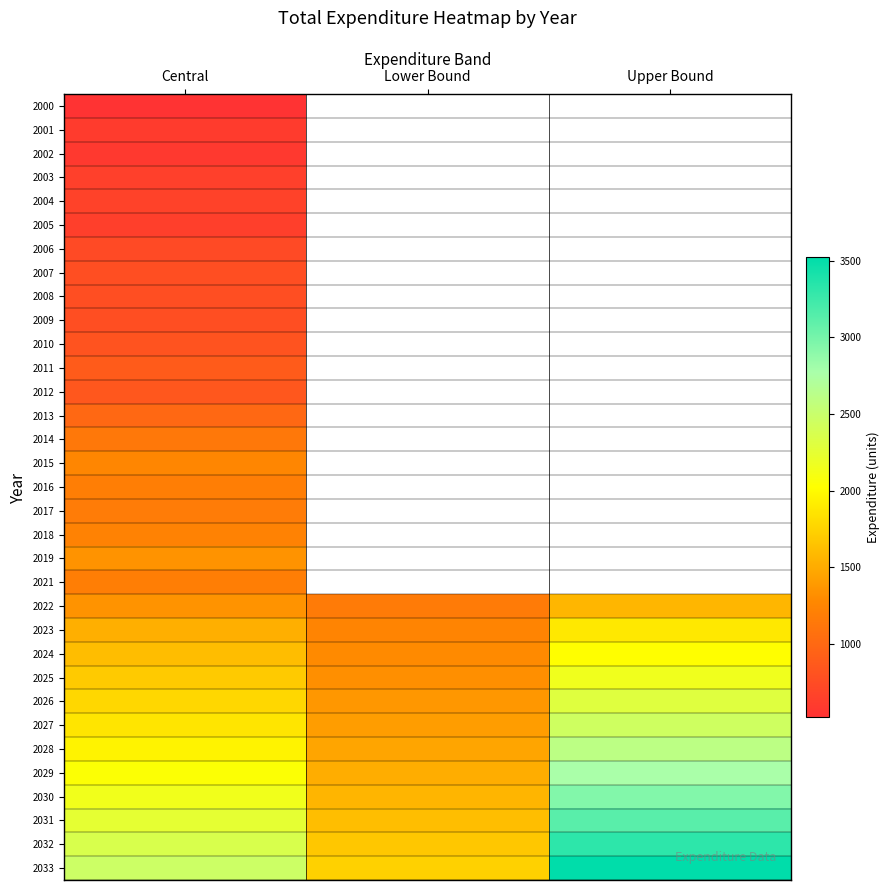

Is the value of 2013 at Central greater than the value of 2000 at Central?

Yes